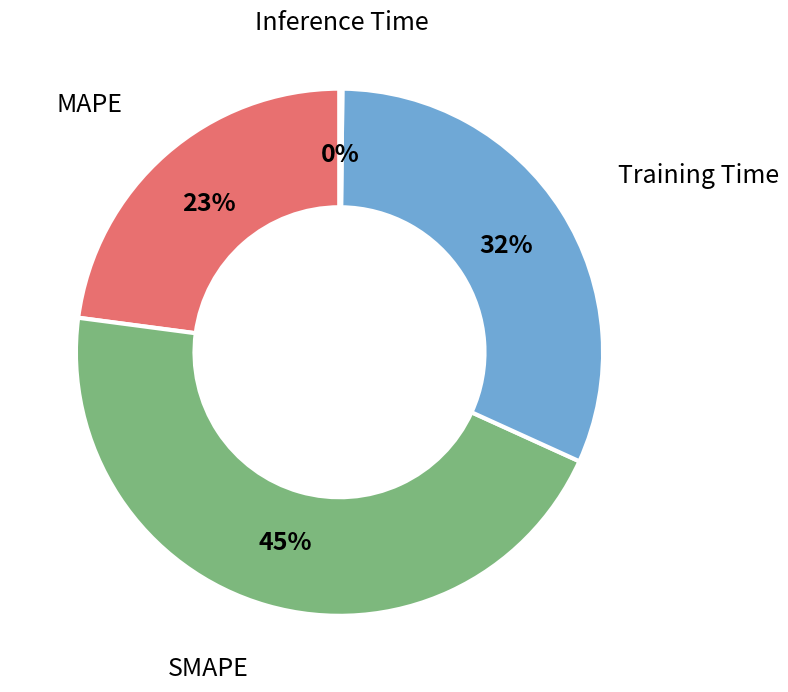

What percentage is the SMAPE slice, to the nearest percent?

45%